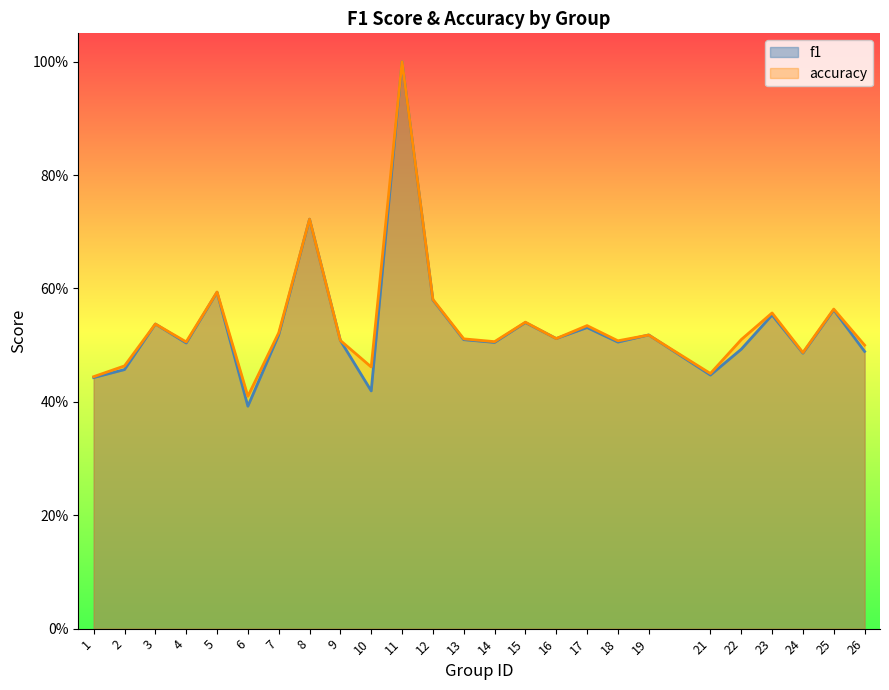

Is it true that f1 equals 0.9 at 18?

False